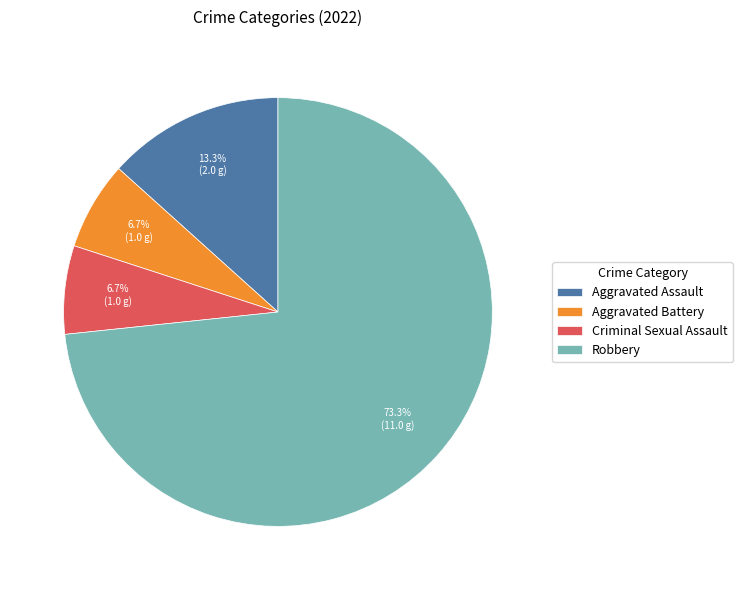

Count the number of slices in the pie.

4